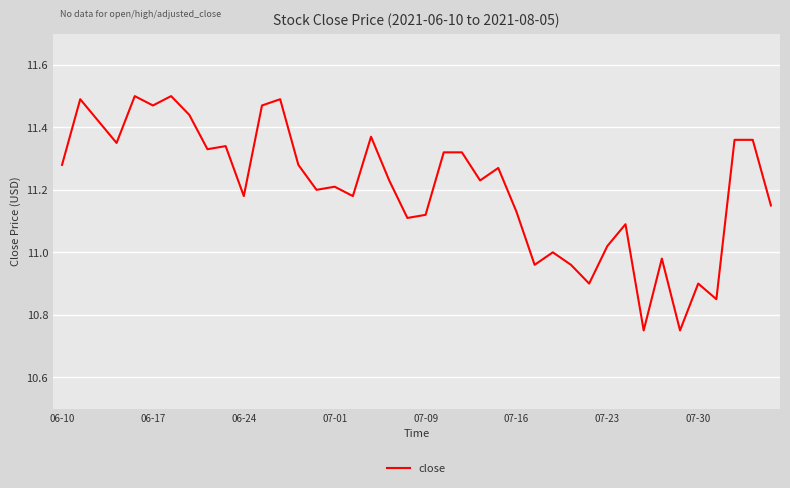

What is the difference between the maximum and second lowest values?

0.8